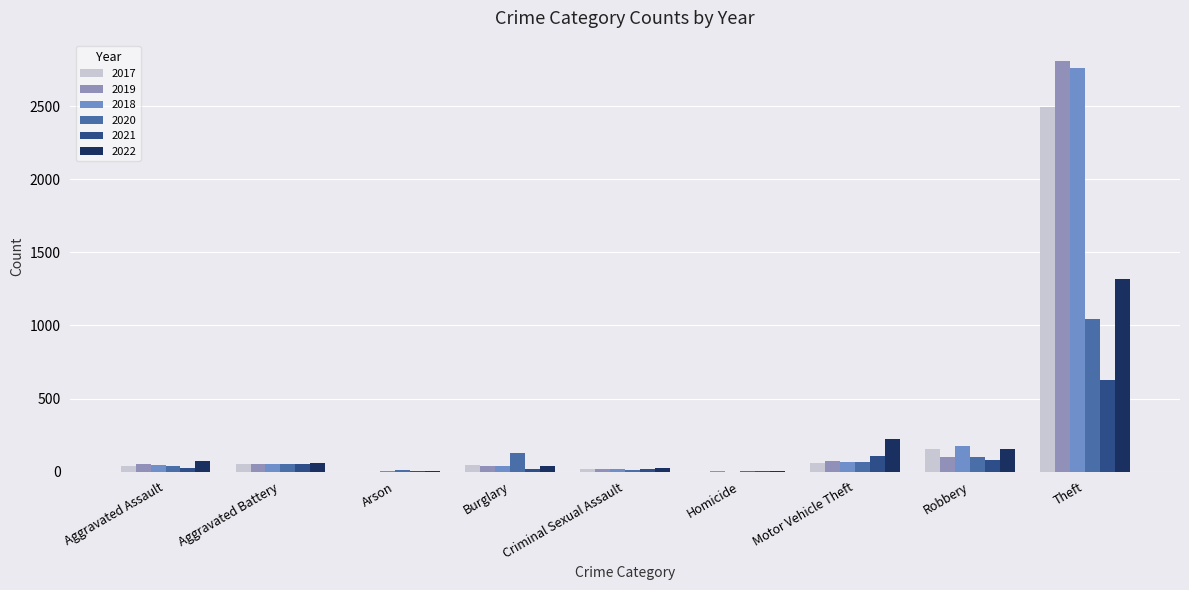

Count the number of categories in the chart.

9